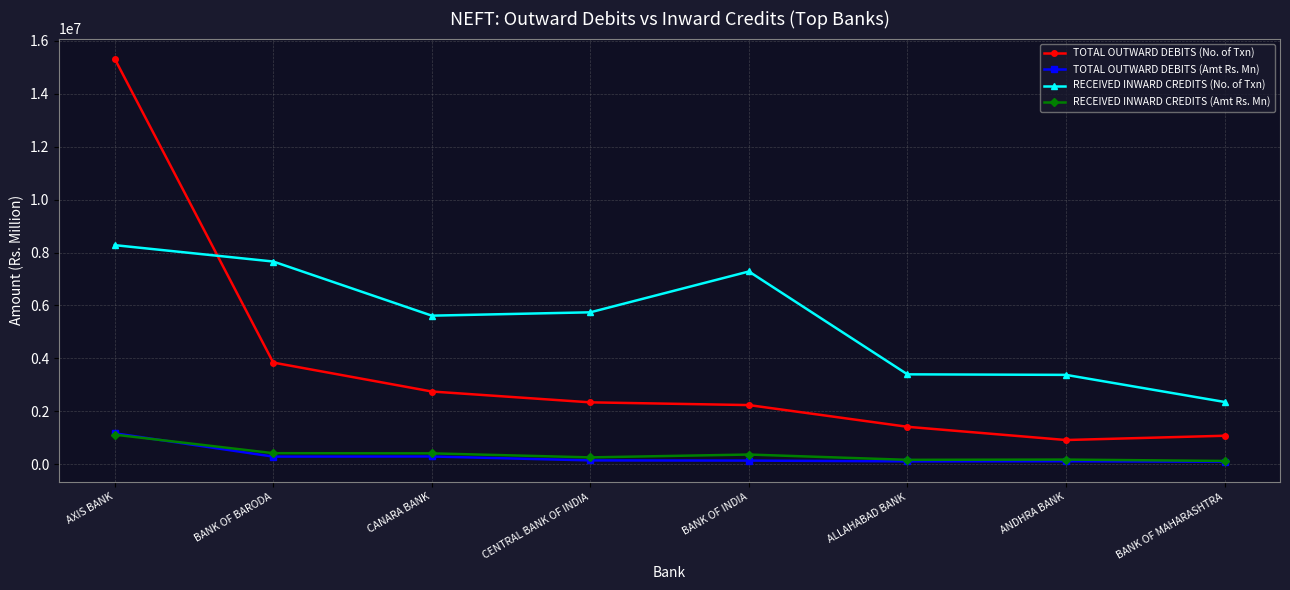

Where is the first local maximum for RECEIVED INWARD CREDITS (No. of Txn)?

BANK OF INDIA